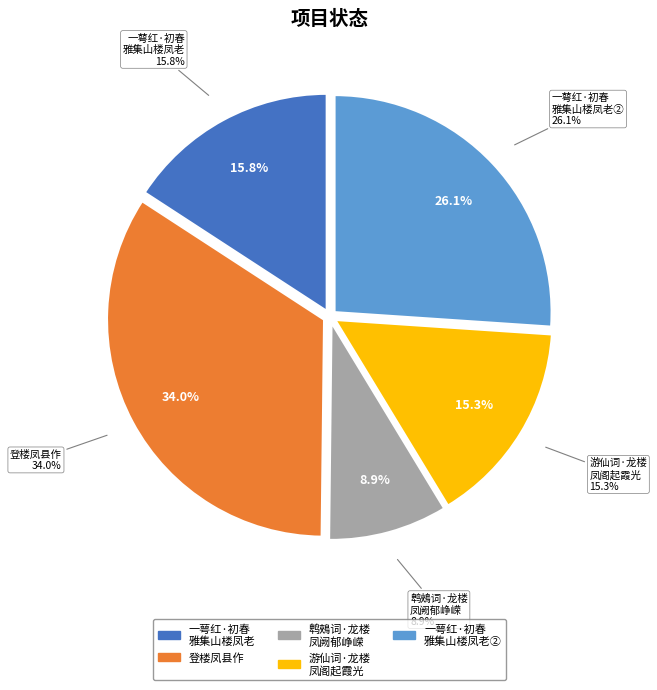

Does any single category account for the majority?

No